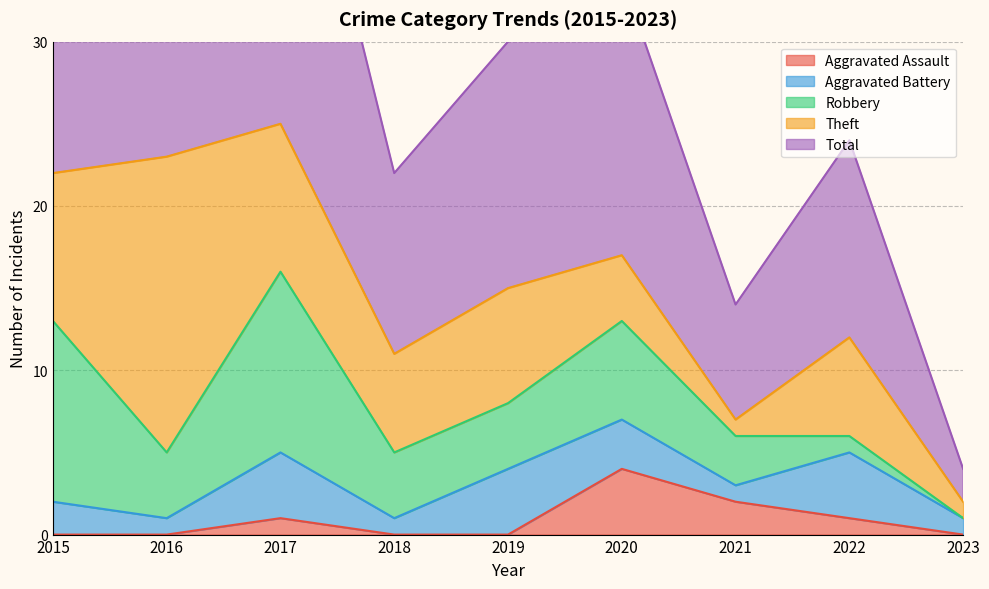

True or false: Aggravated Assault has a value of 1 at 2017.

True